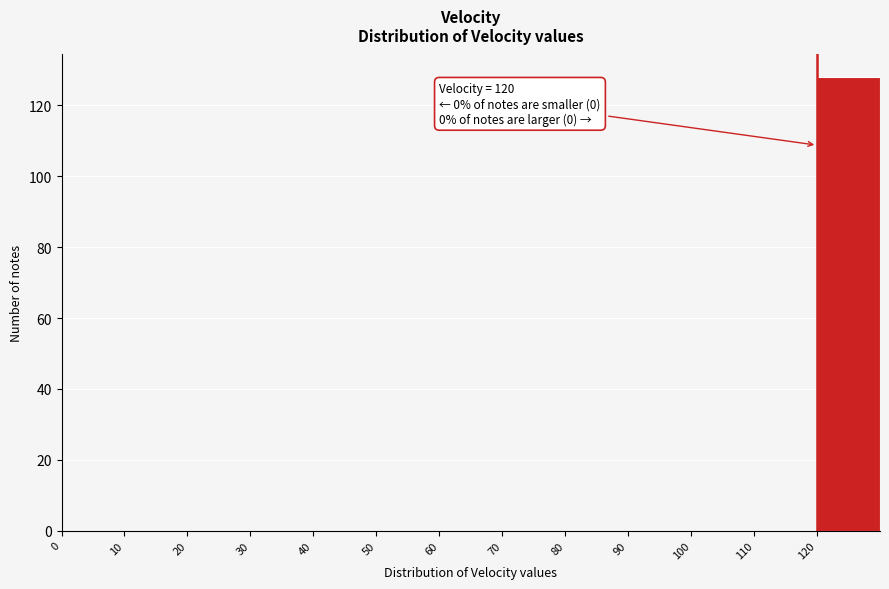

Which range on the x-axis has the tallest bar?

120 to 130